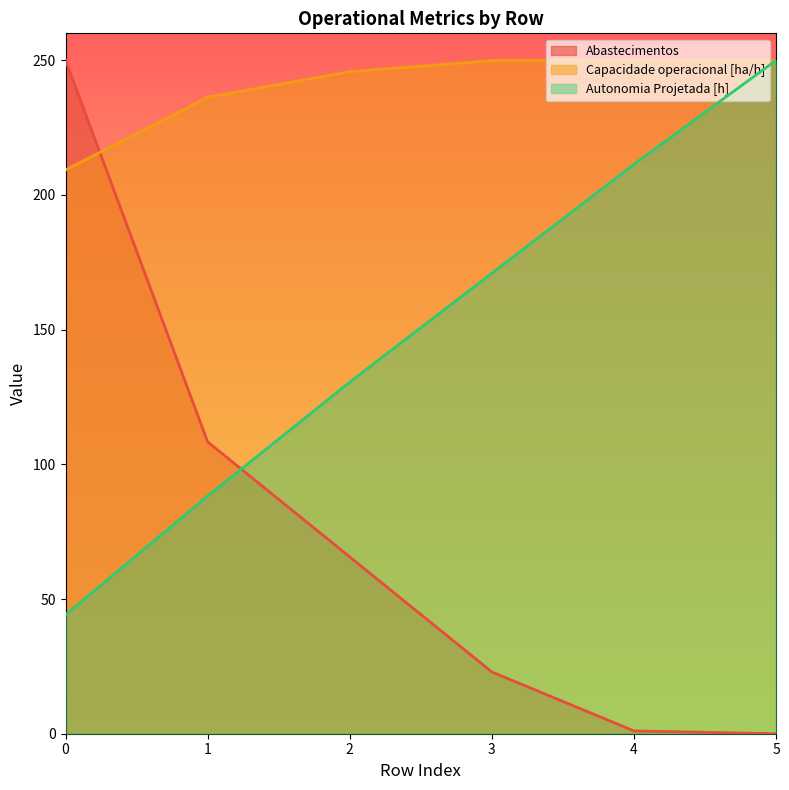

Is it true that Autonomia Projetada [h] equals 211.4 at 4?

True